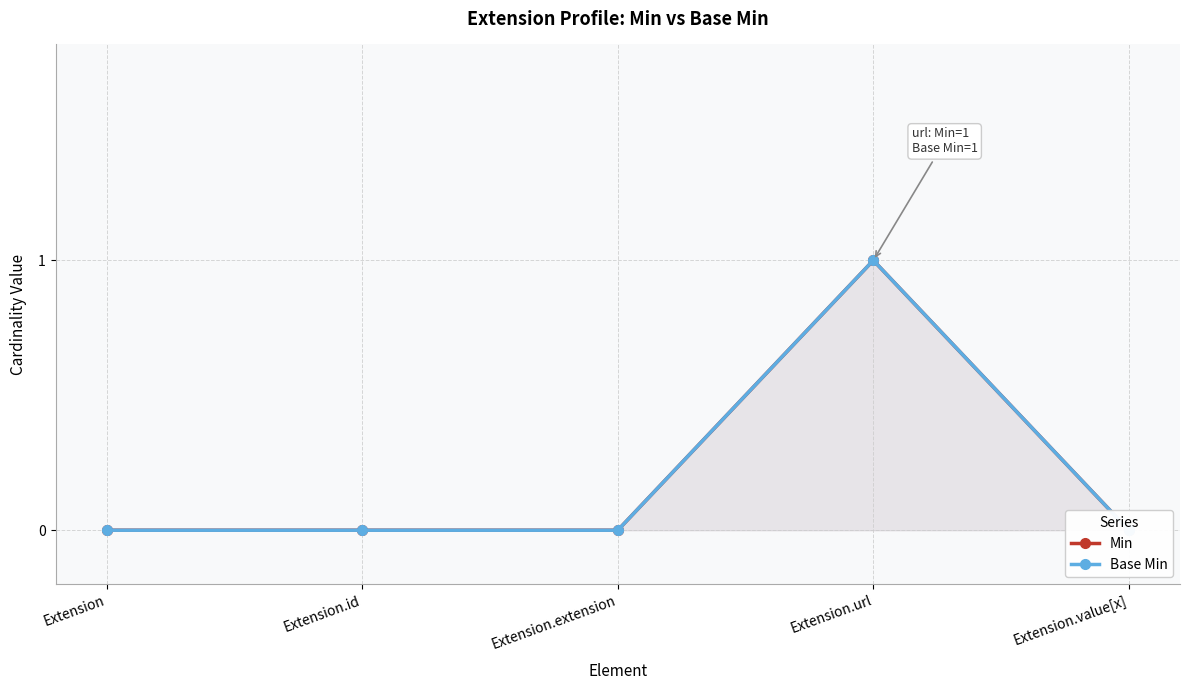

True or false: Min has a value of 0 at Extension.id.

True